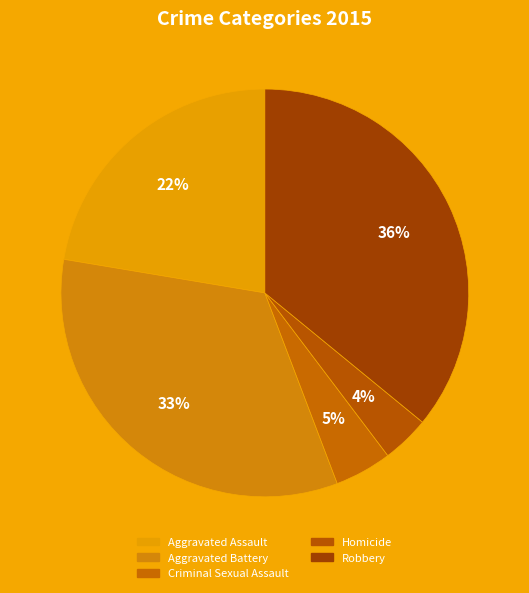

What is the largest slice in the pie chart?

Robbery